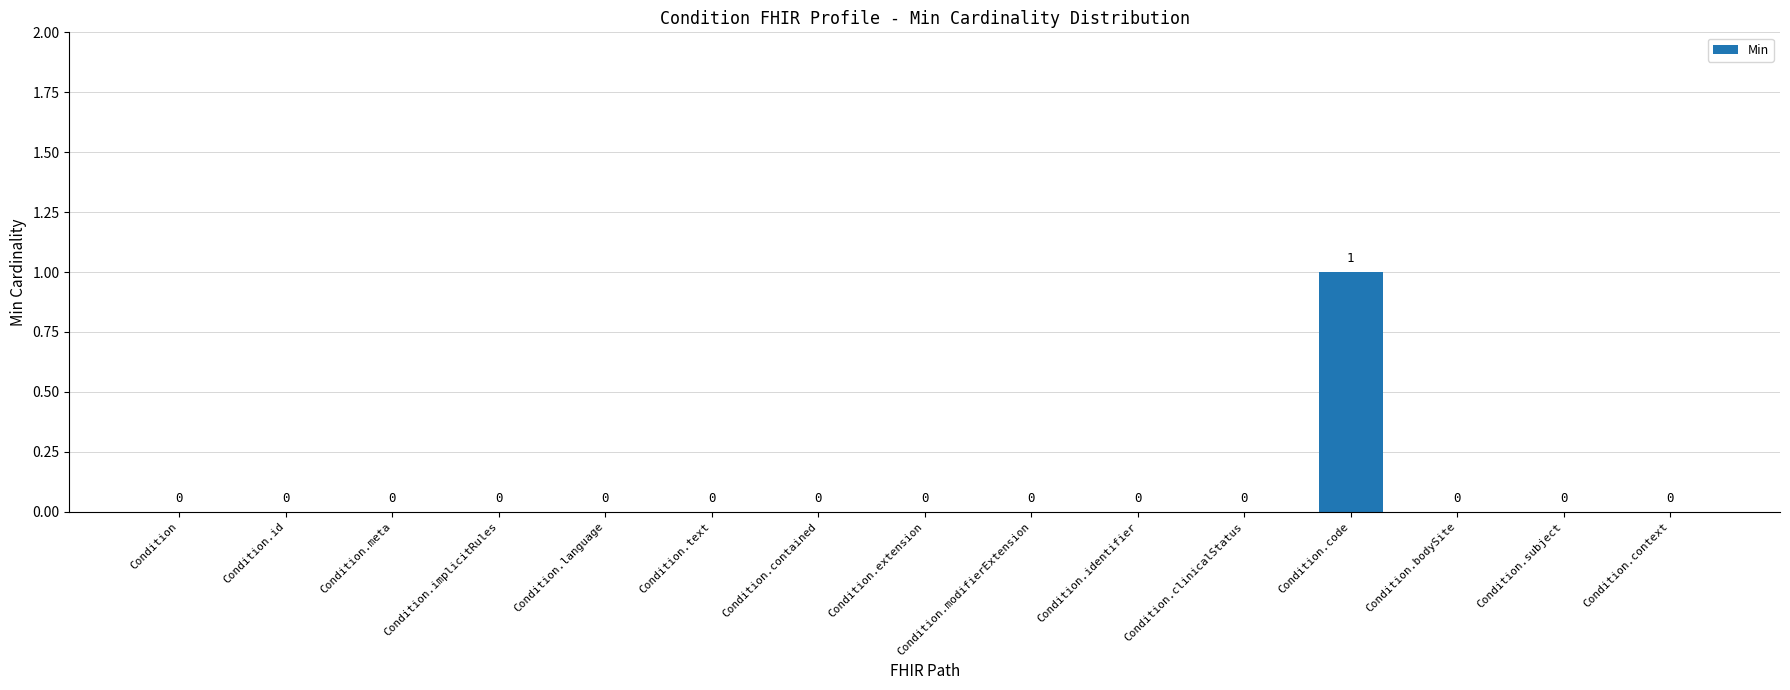

At which category does the chart reach its peak across all series?

Condition.code